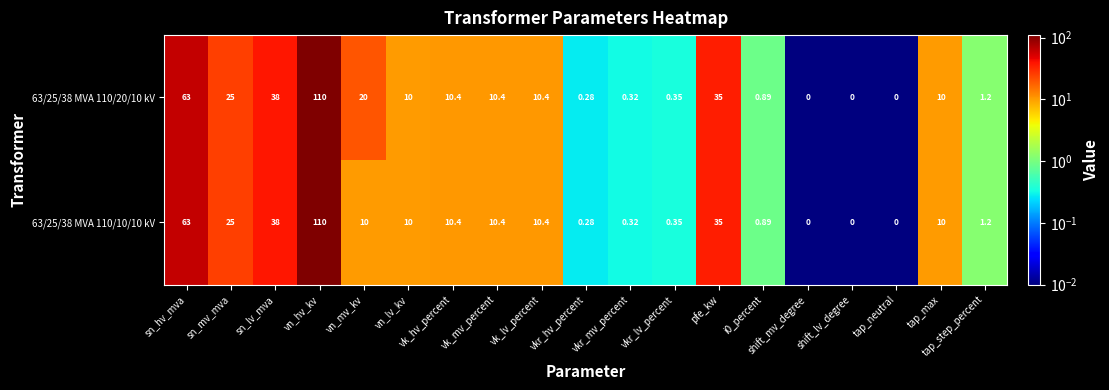

What is the maximum value shown in the chart?

110.0